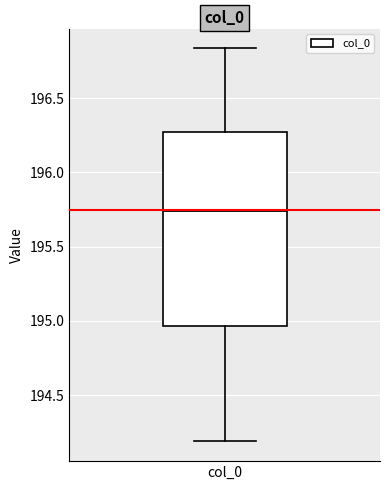

Read this box plot against the y-axis: the position of the median line, the range covered by the box, and the ends of both whiskers. The values are not printed on the chart, so give them approximately, as read against the axis.

median 195.75, box 194.95 to 196.25, whiskers 194.20 to 196.85